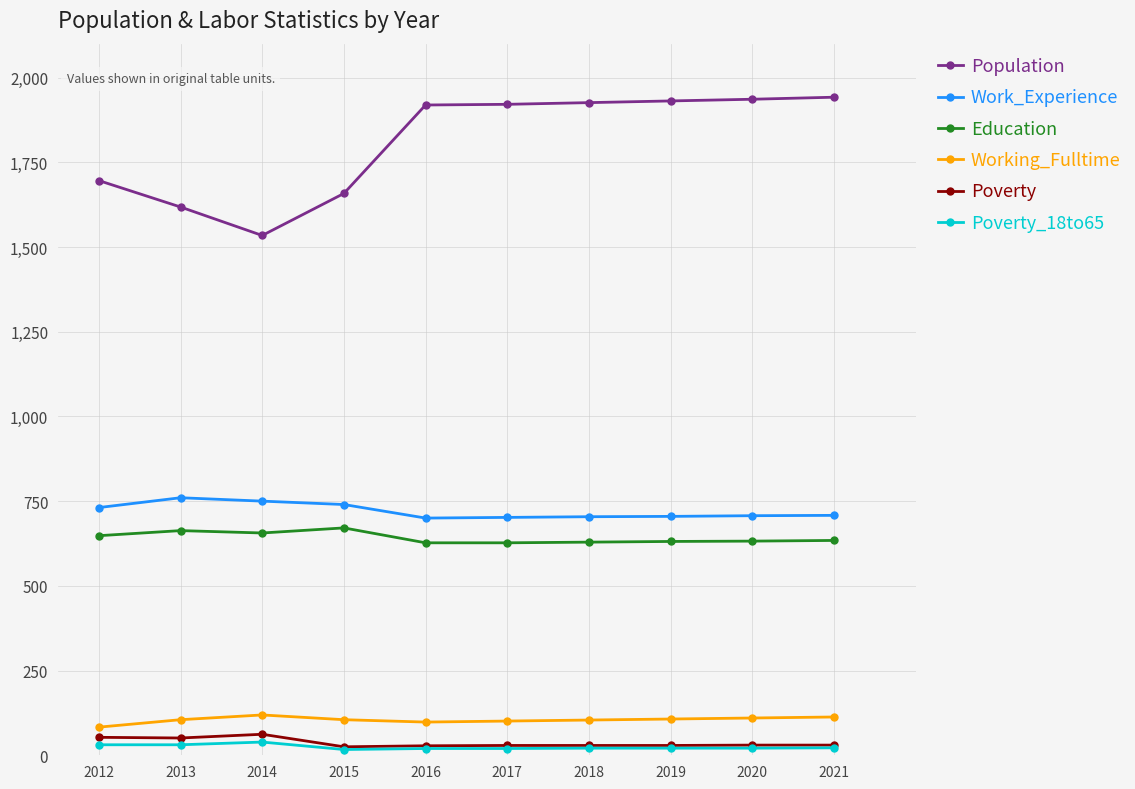

Which series changed the most between 2014 and 2021?

Population